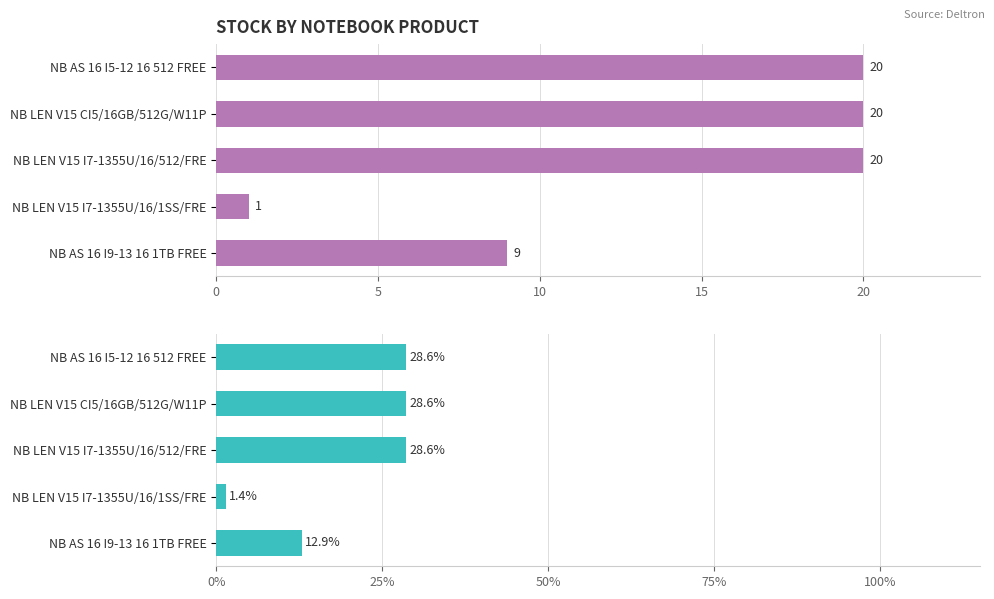

What is the difference between the maximum and second lowest values in the STOCK % series?

15.7